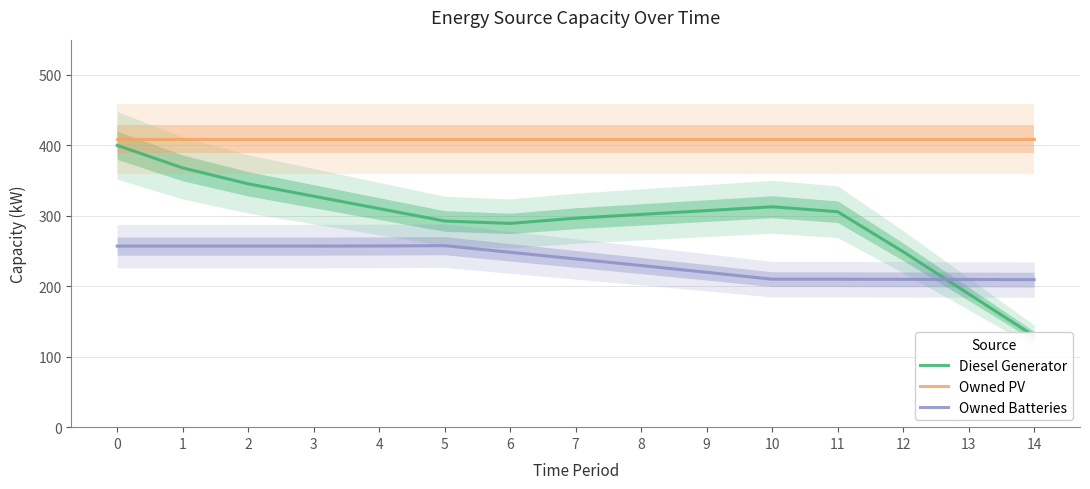

List the series in order of their peak value, highest first.

Owned PV, Diesel Generator, Owned Batteries